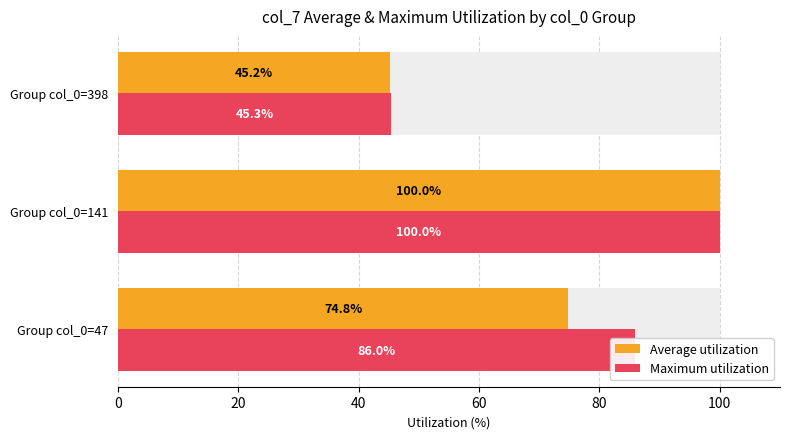

List the labels in order of Maximum utilization value, smallest first.

40, 0, 20